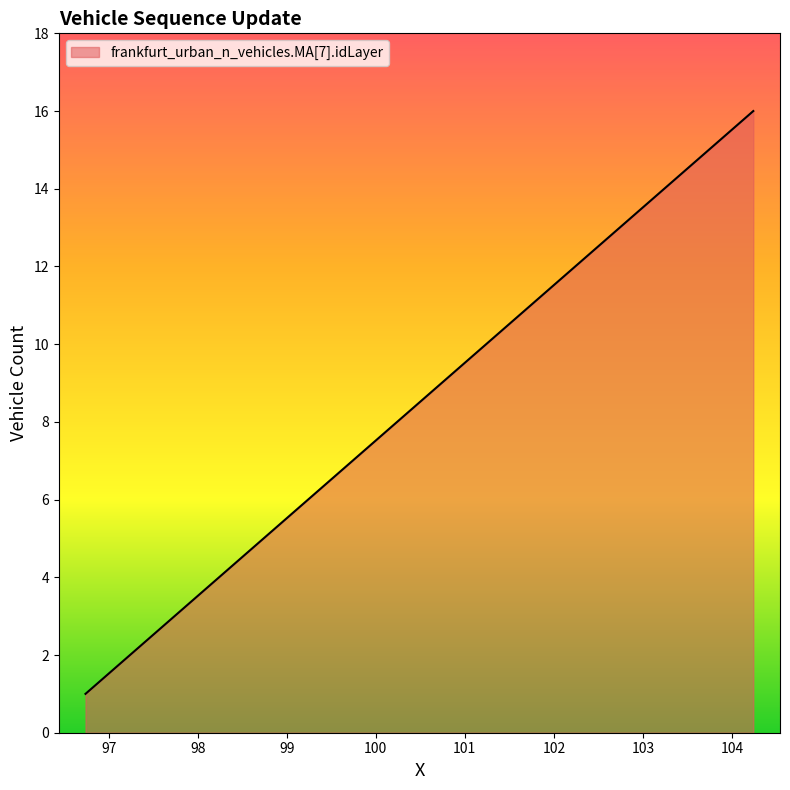

Reading left to right, what are all the values shown in this chart?

1	2	3	4	5	6	7	8	9	10	11	12	13	14	15	16